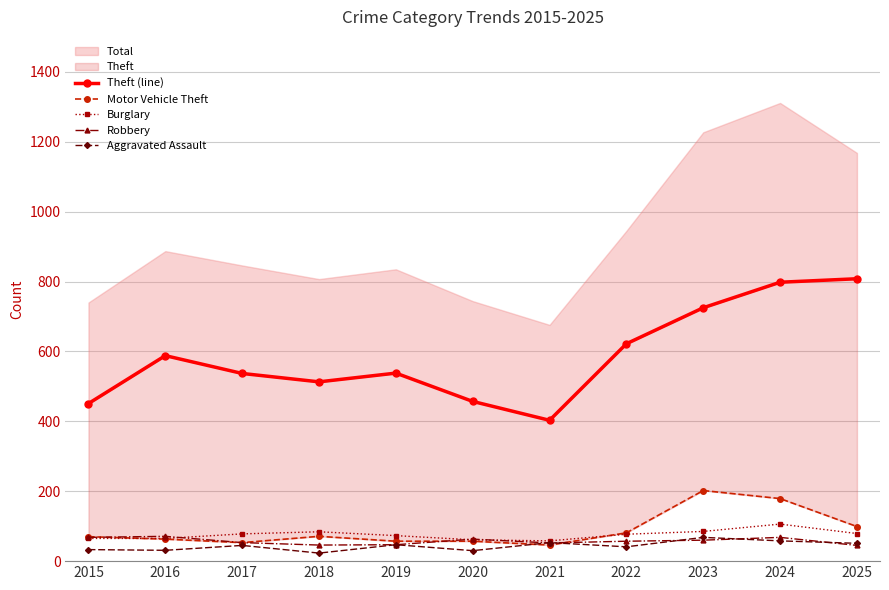

Where is the first local maximum for Robbery?

2016